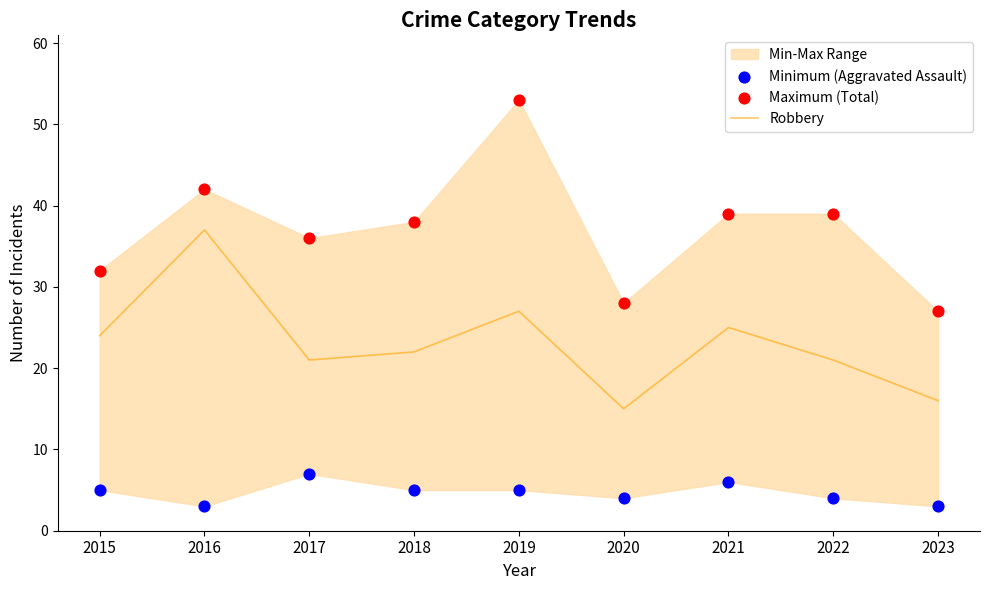

Is the value of Minimum (Aggravated Assault) at 2018 greater than the value of Maximum (Total) at 2020?

No